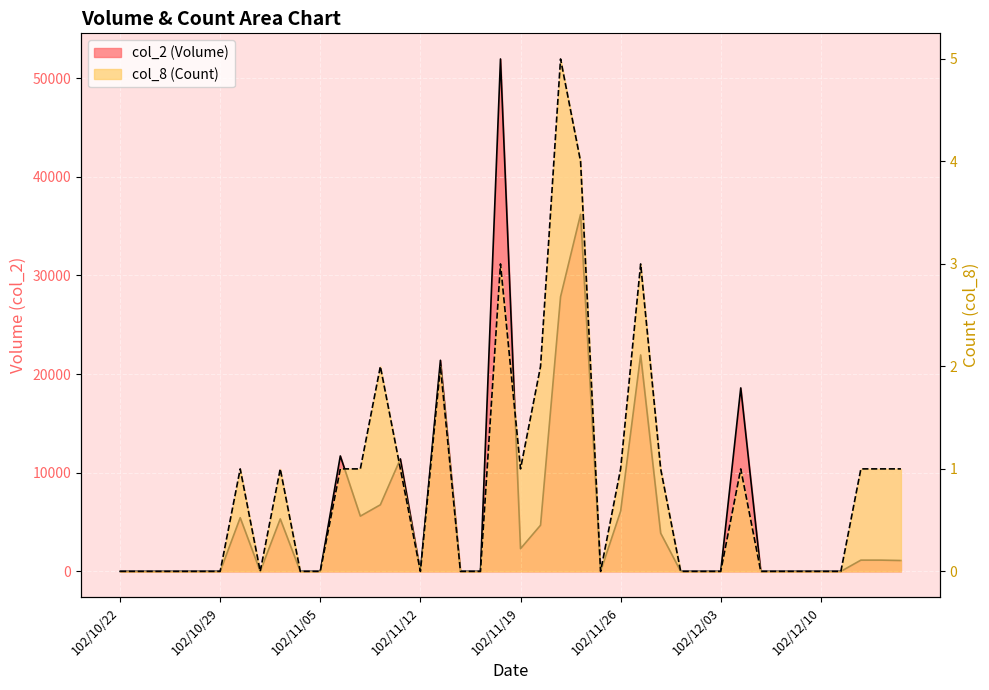

What is the average value of the col_8 (Count) series?

1